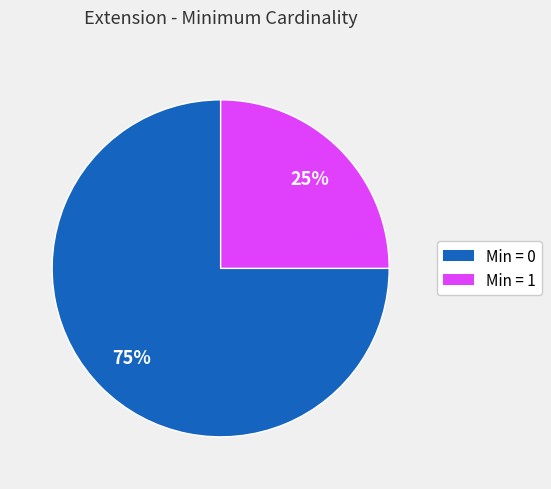

To the nearest percent, what is the difference between the largest and smallest slice percentages?

50%